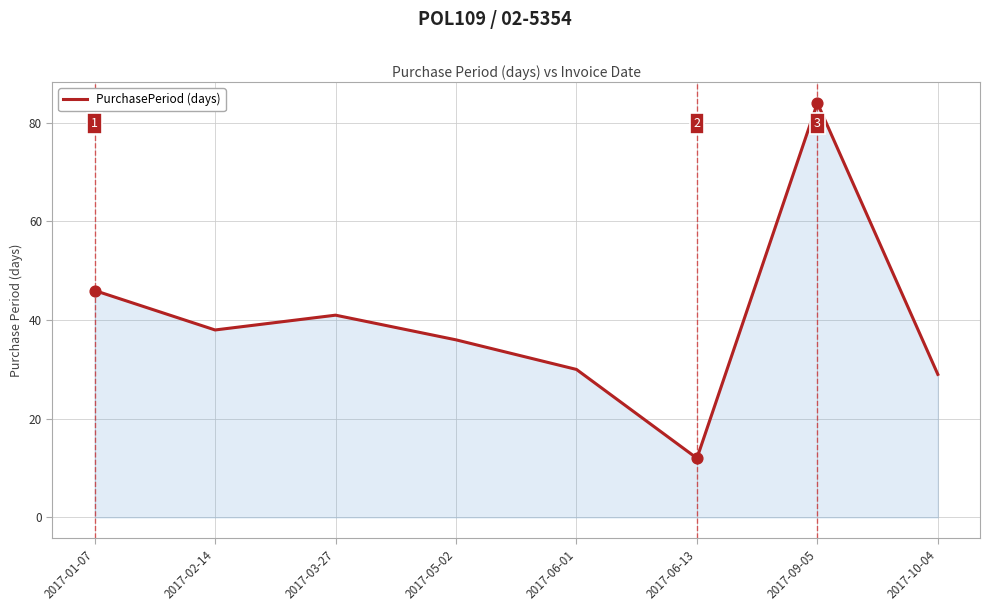

What is the ratio of the value at 2017-03-27 to the value at 2017-01-07?

0.9